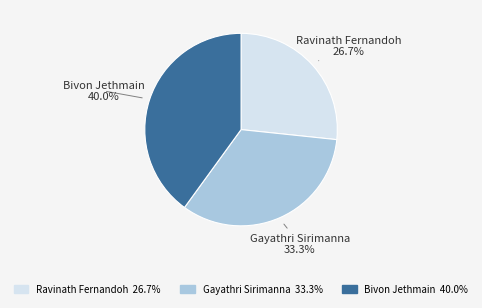

Rank the categories by value from lowest to highest.

Ravinath Fernandoh, Gayathri Sirimanna, Bivon Jethmain